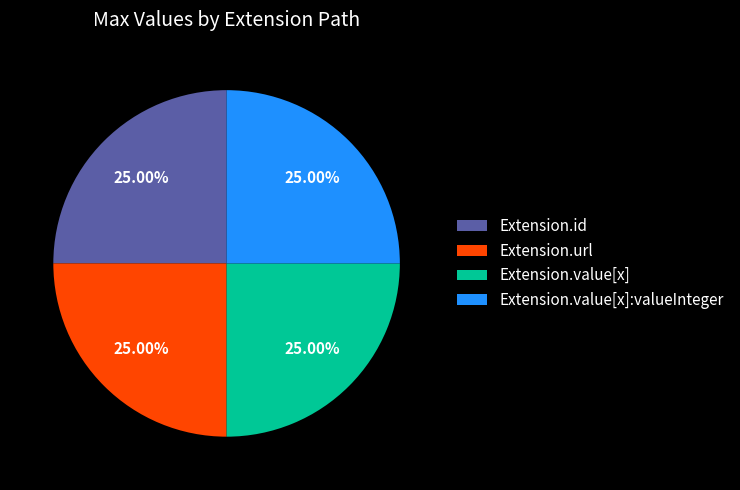

What is the ratio of the value at Extension.value[x]:valueInteger to the value at Extension.url?

1.0